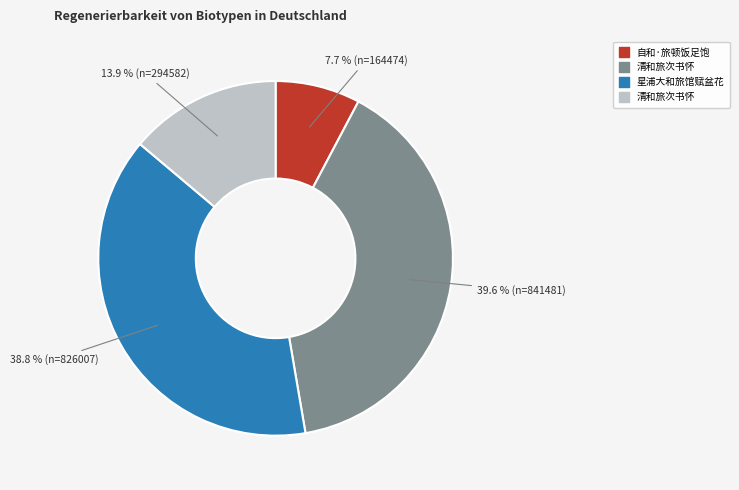

Is there any slice that represents more than half of the pie?

No